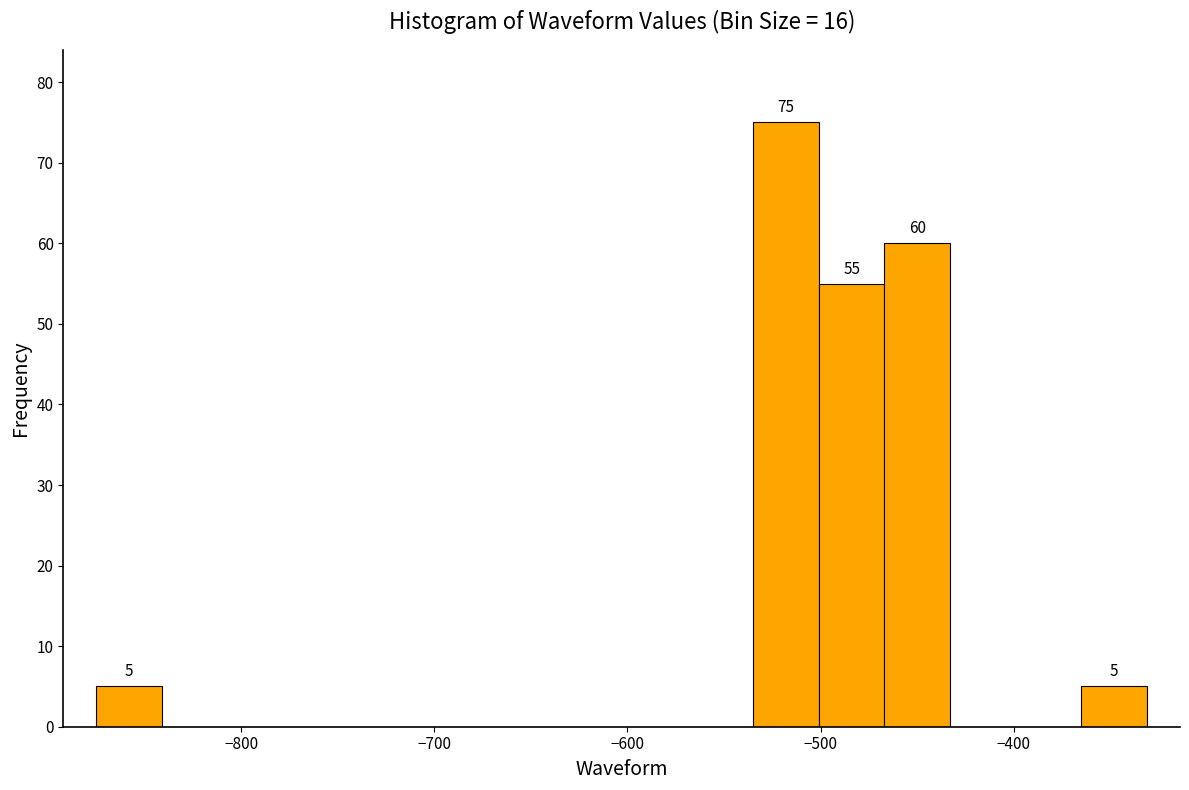

Read against the x-axis, roughly where is the centre of the tallest bar?

-520